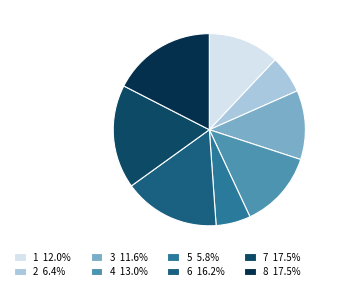

To the nearest percent, what portion does 6 represent?

16%